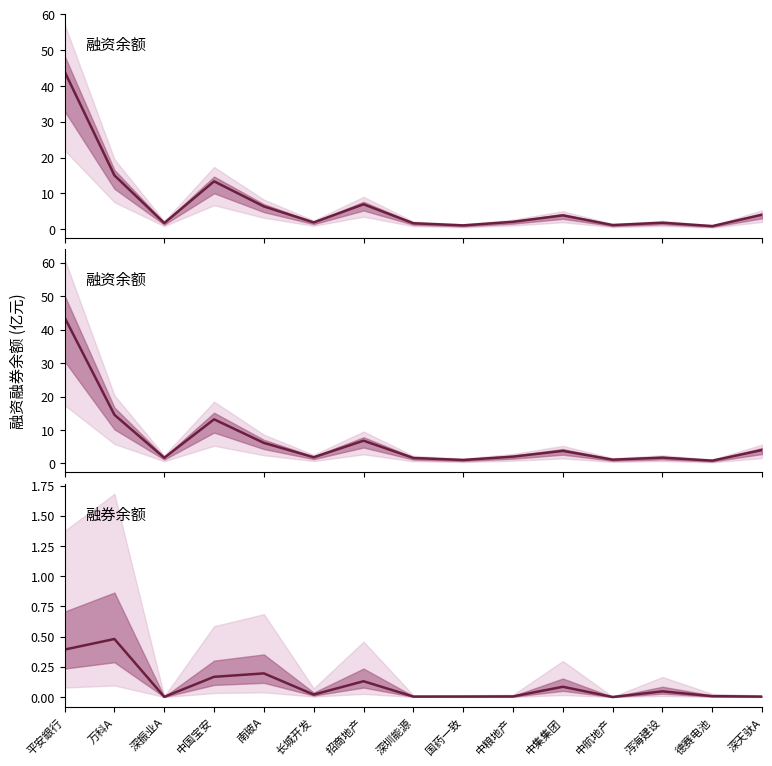

List the series in order of their peak value, highest first.

融资融券余额(亿元), 融资余额(亿元), 融券余额(亿元)